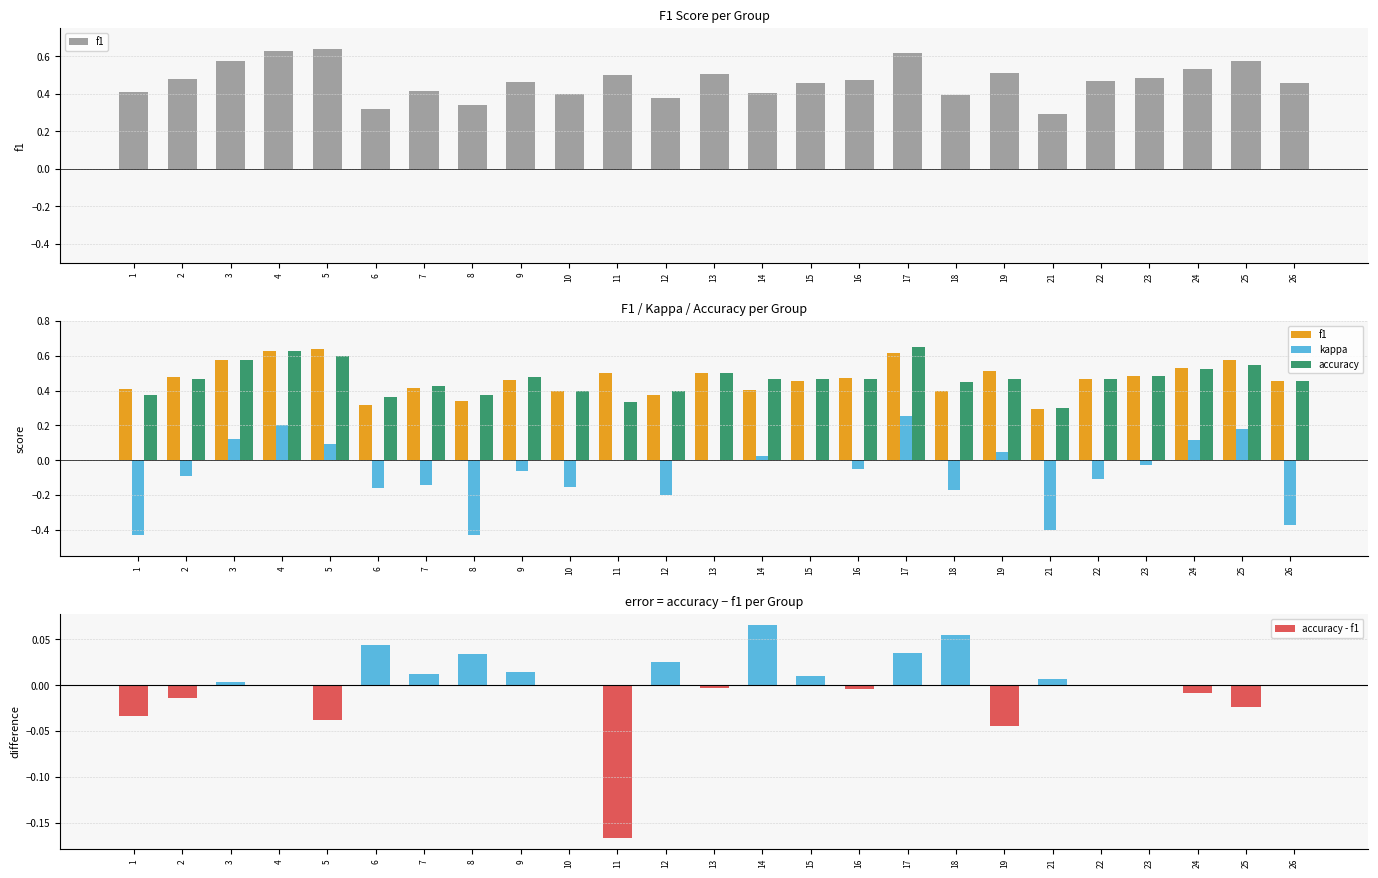

Are the bars grouped side by side (vs. stacked)?

Yes